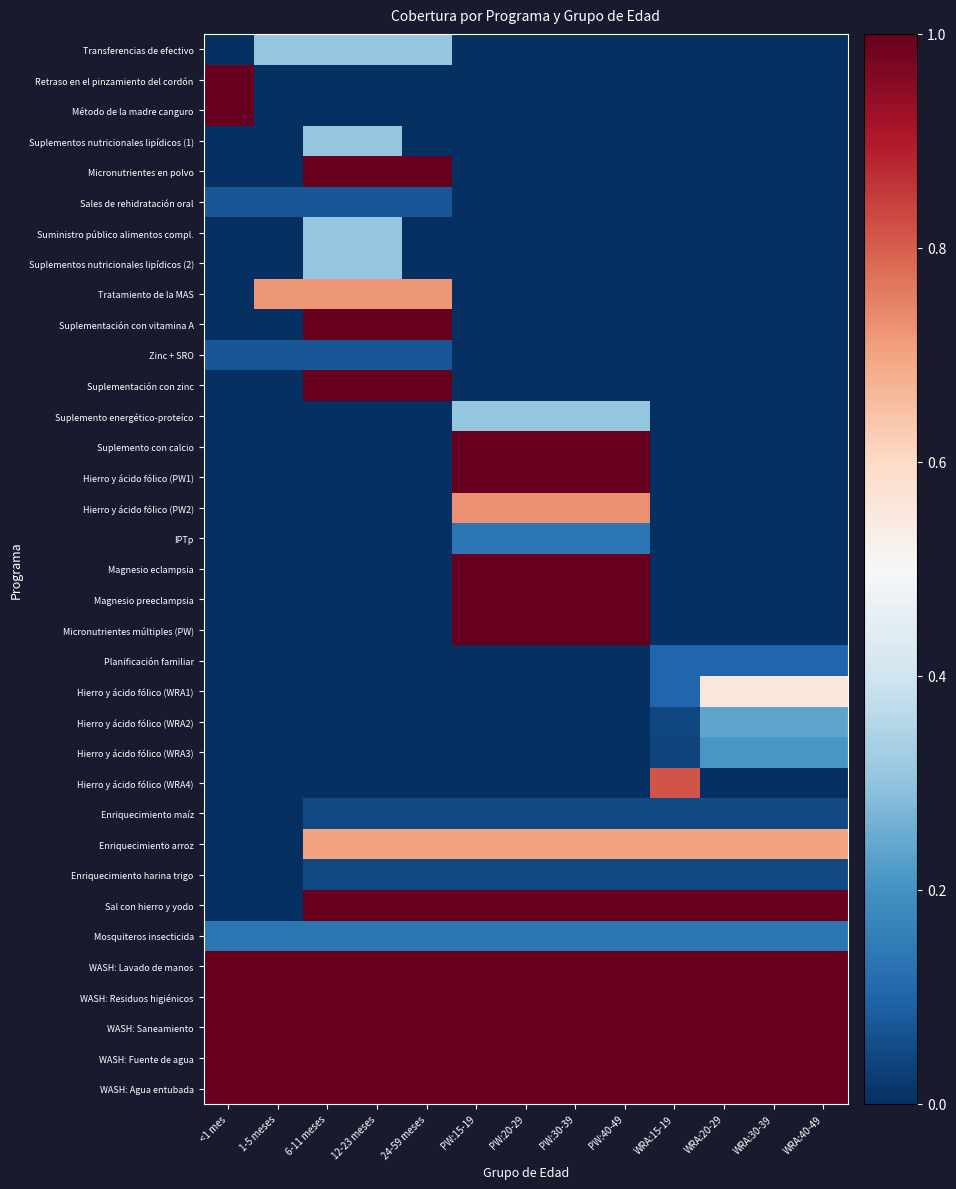

List the series in order of their peak value, highest first.

Retraso en el pinzamiento del cordón, Método de la madre canguro, Micronutrientes en polvo, Suplementación con vitamina A, Suplementación con zinc, Suplemento con calcio, Hierro y ácido fólico (PW1), Magnesio eclampsia, Magnesio preeclampsia, Micronutrientes múltiples (PW), Sal con hierro y yodo, WASH: Lavado de manos, WASH: Residuos higiénicos, WASH: Saneamiento, WASH: Fuente de agua, WASH: Agua entubada, Hierro y ácido fólico (WRA4), Hierro y ácido fólico (PW2), Tratamiento de la MAS, Enriquecimiento arroz, Hierro y ácido fólico (WRA1), Transferencias de efectivo, Suplementos nutricionales lipídicos (1), Suministro público alimentos compl., Suplementos nutricionales lipídicos (2), Suplemento energético-proteíco, Hierro y ácido fólico (WRA2), Hierro y ácido fólico (WRA3), IPTp, Mosquiteros insecticida, Planificación familiar, Sales de rehidratación oral, Zinc + SRO, Enriquecimiento maíz, Enriquecimiento harina trigo